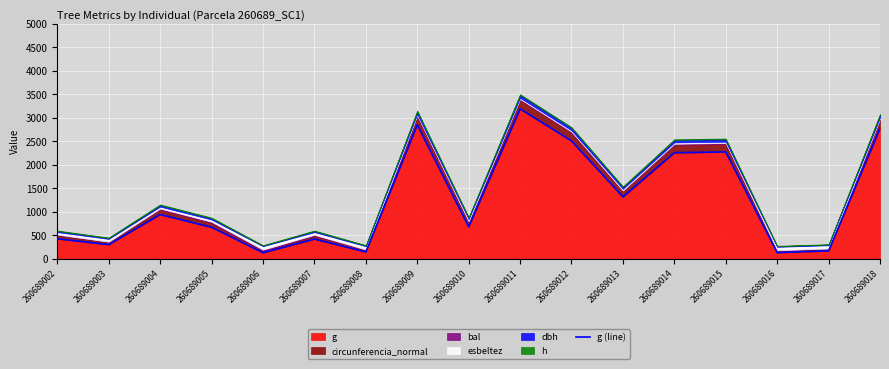

Is it true that the value at 260689012 is 4157.0?

False